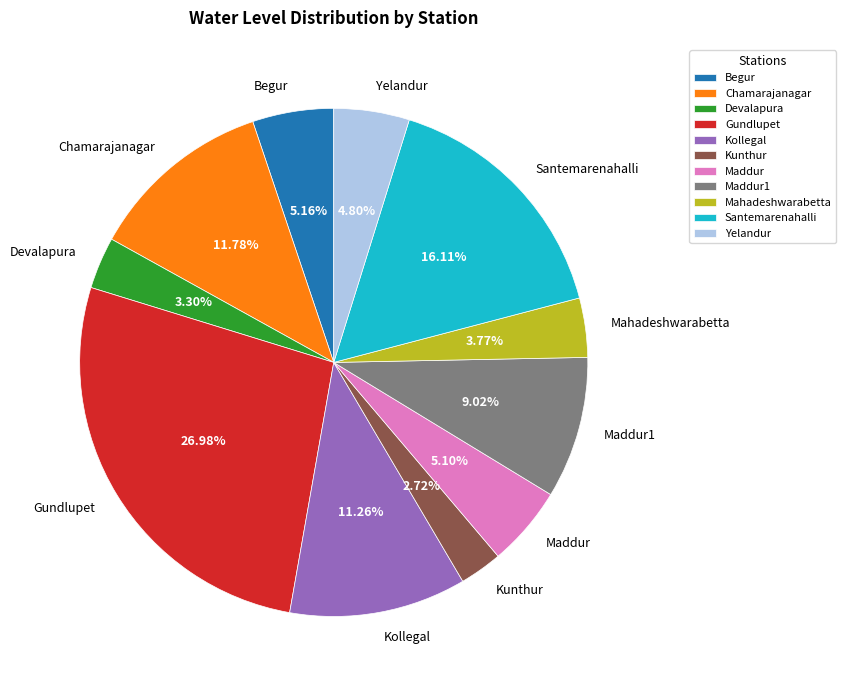

The Mahadeshwarabetta slice represents 4% of the pie. True or false?

True